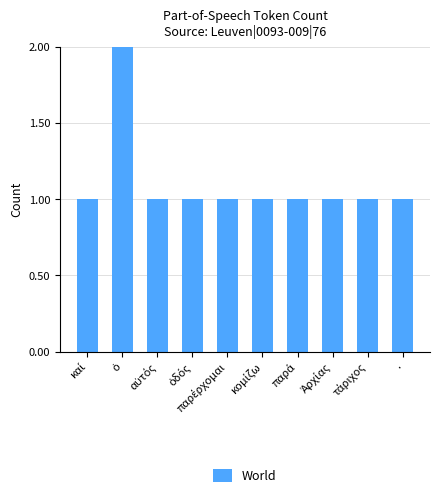

What is the value of the 6th bar from the left?

1